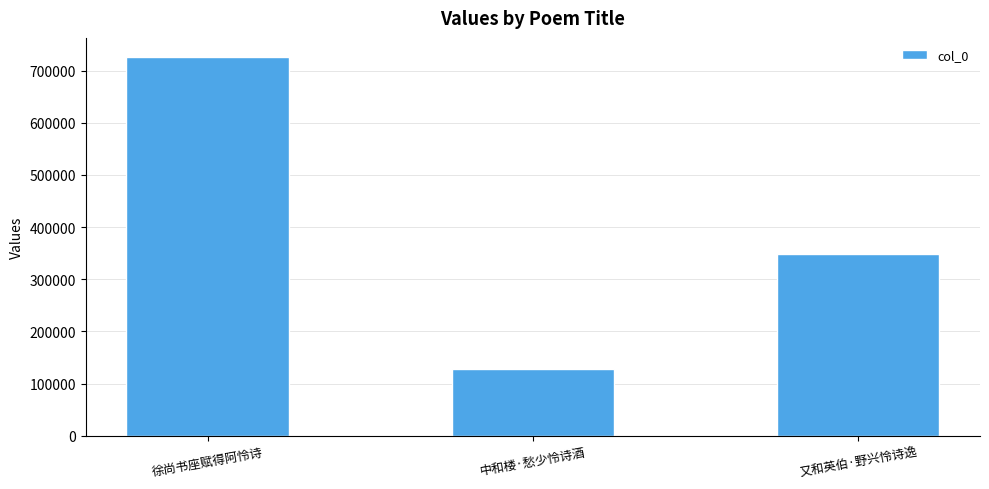

Which label corresponds to the smallest value in the chart?

中和楼·愁少怜诗酒